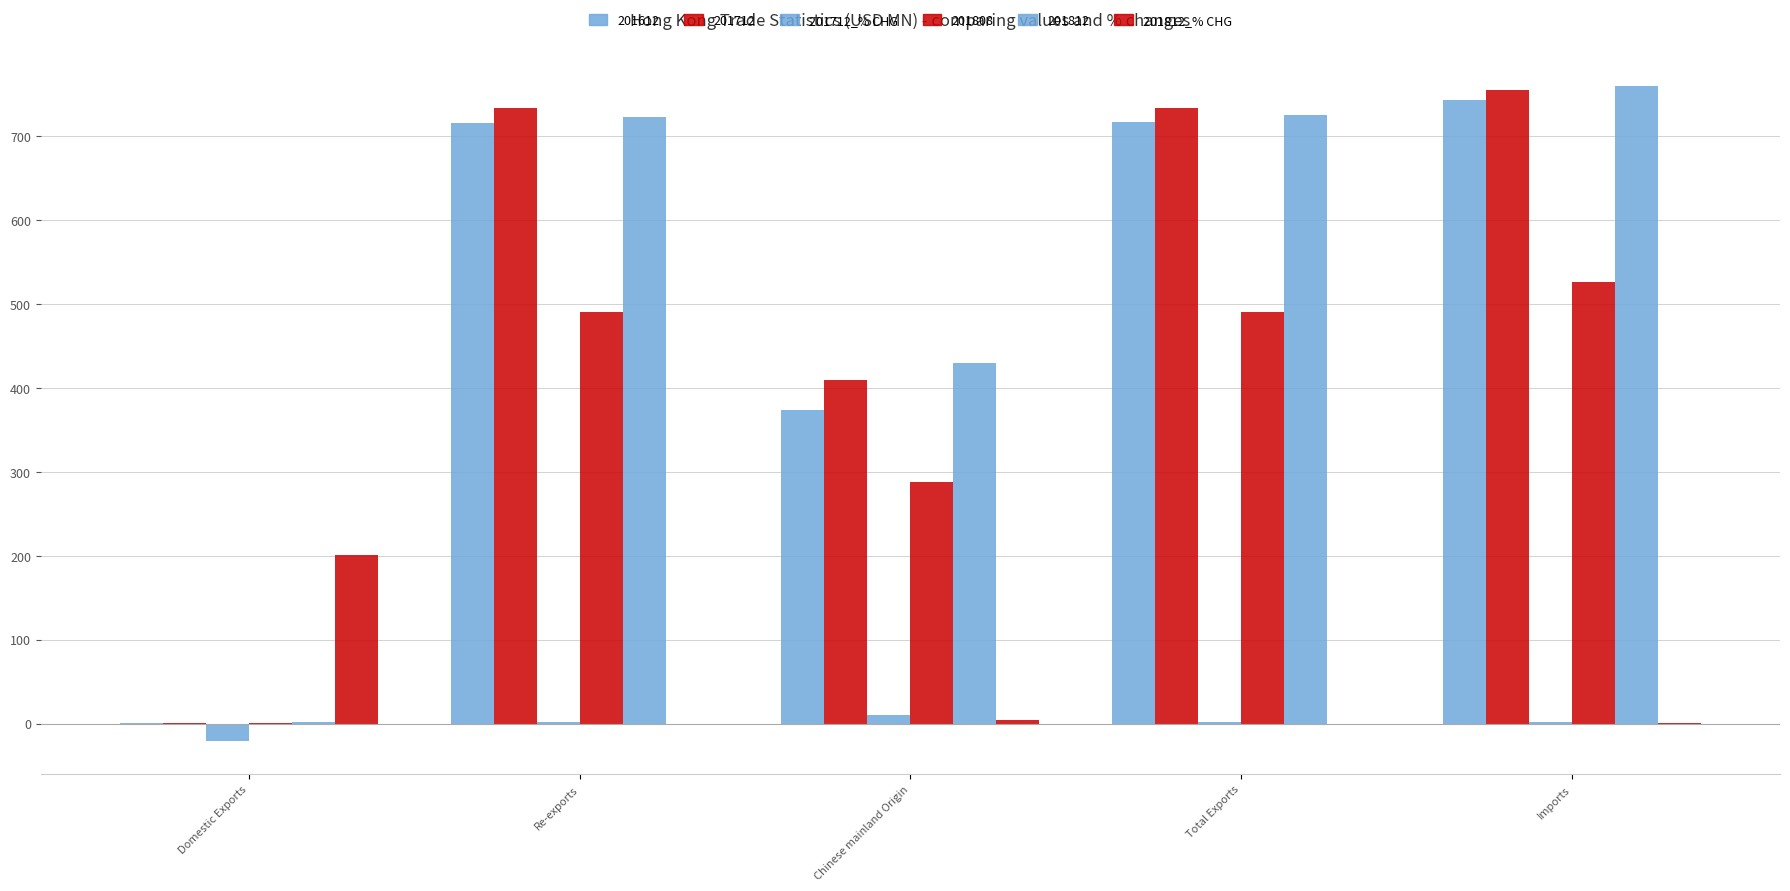

How many values in the 201712_% CHG series exceed 2?

3